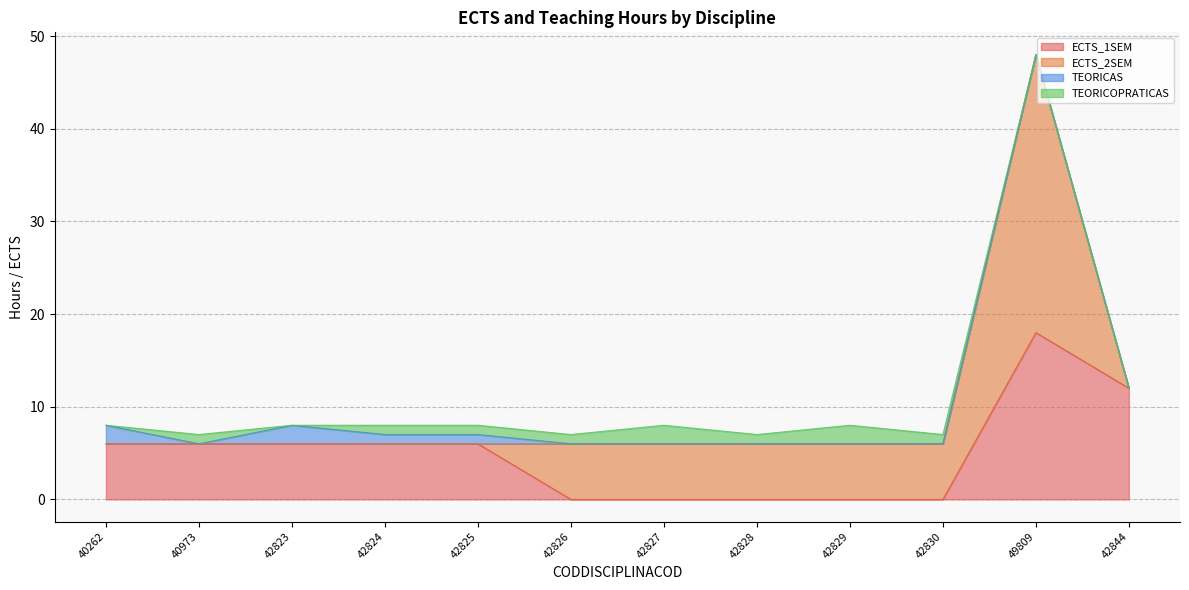

At which label does ECTS_2SEM first exceed 6?

49809